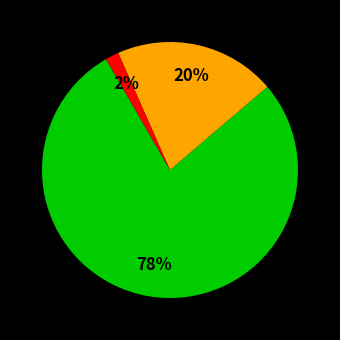

Is there any slice that represents more than half of the pie?

Yes